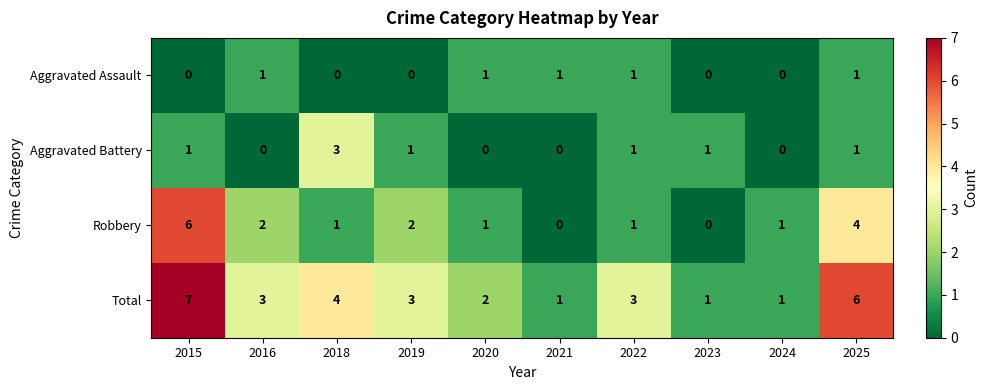

How many values in Aggravated Battery are above zero?

6